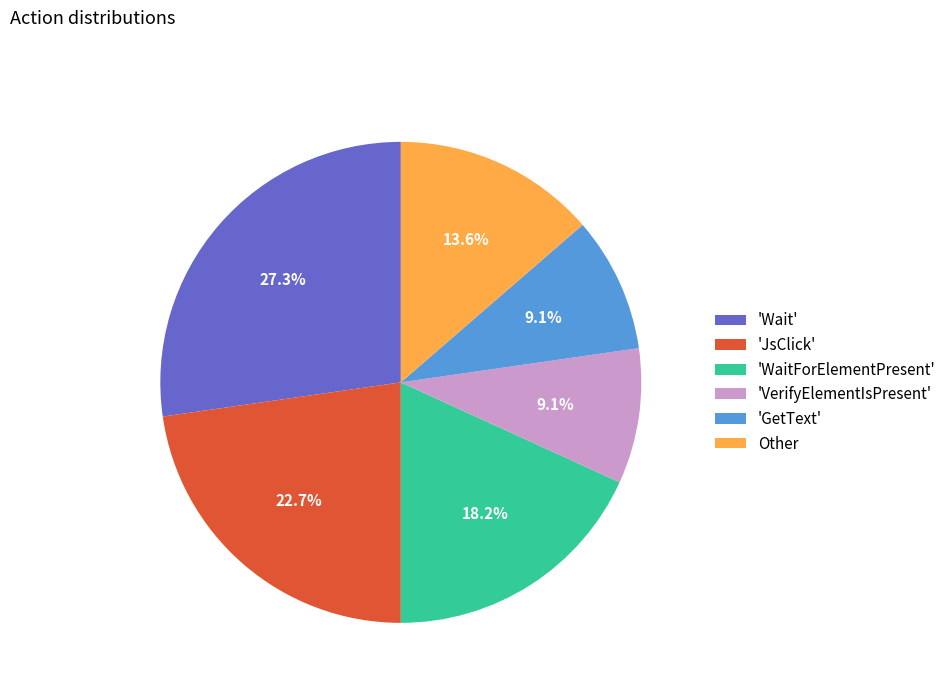

To the nearest percent, what is the difference between the largest and smallest slice percentages?

18%